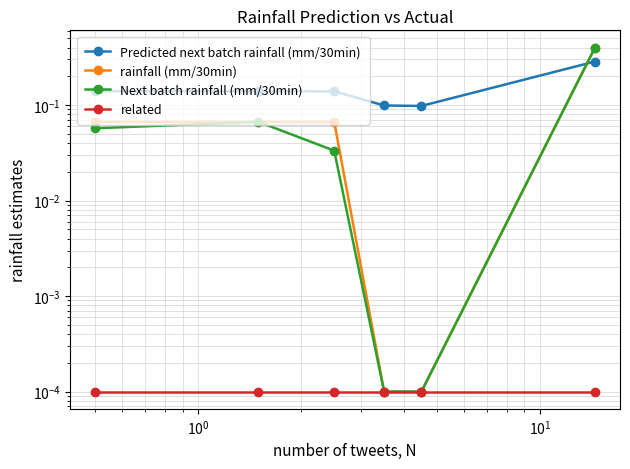

In rainfall (mm/30min), how many points are higher than both neighbors (excluding endpoints)?

1